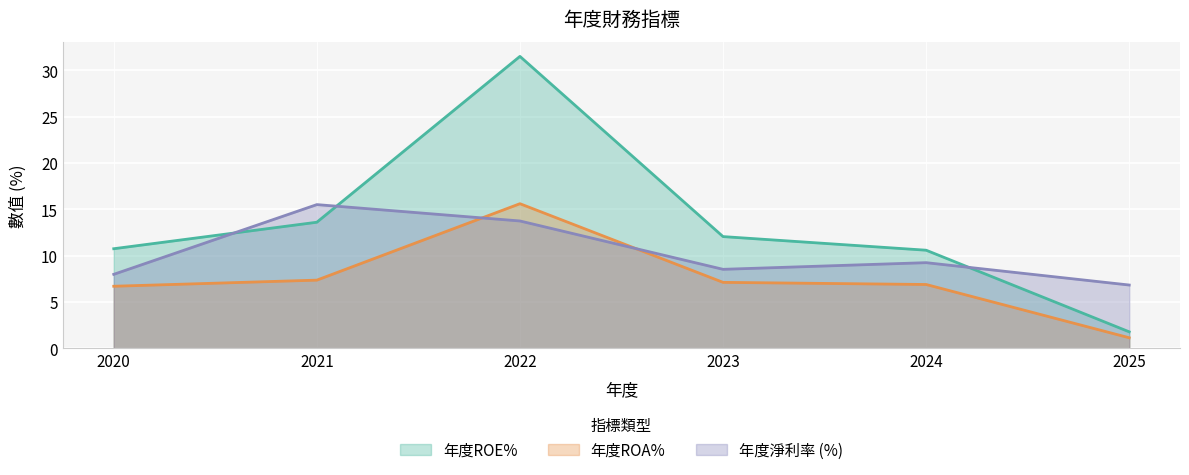

How many lines are shown in the chart?

3